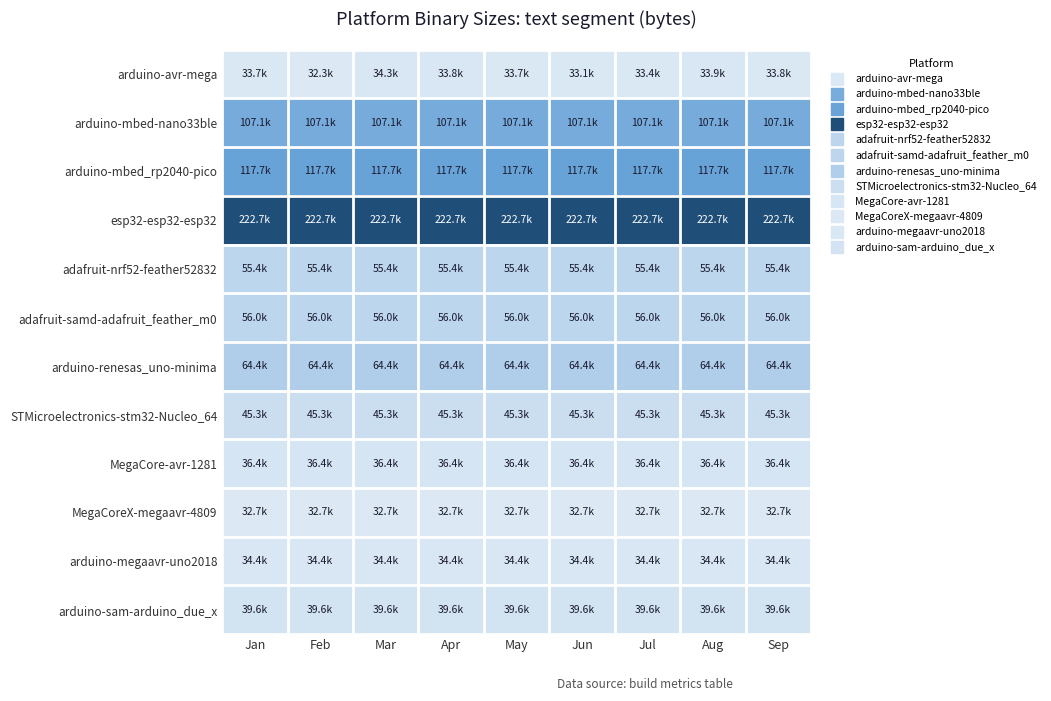

At how many categories does at least one series exceed 160760?

9